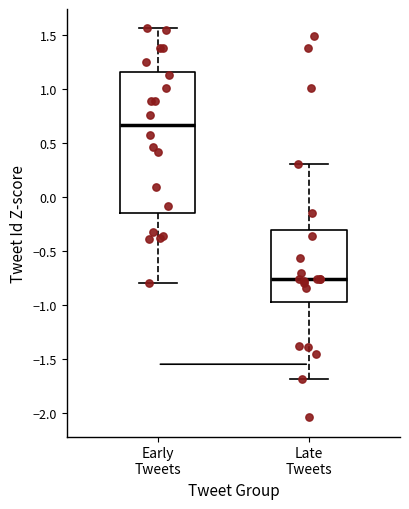

Which box's median line is the lowest?

Late Tweets